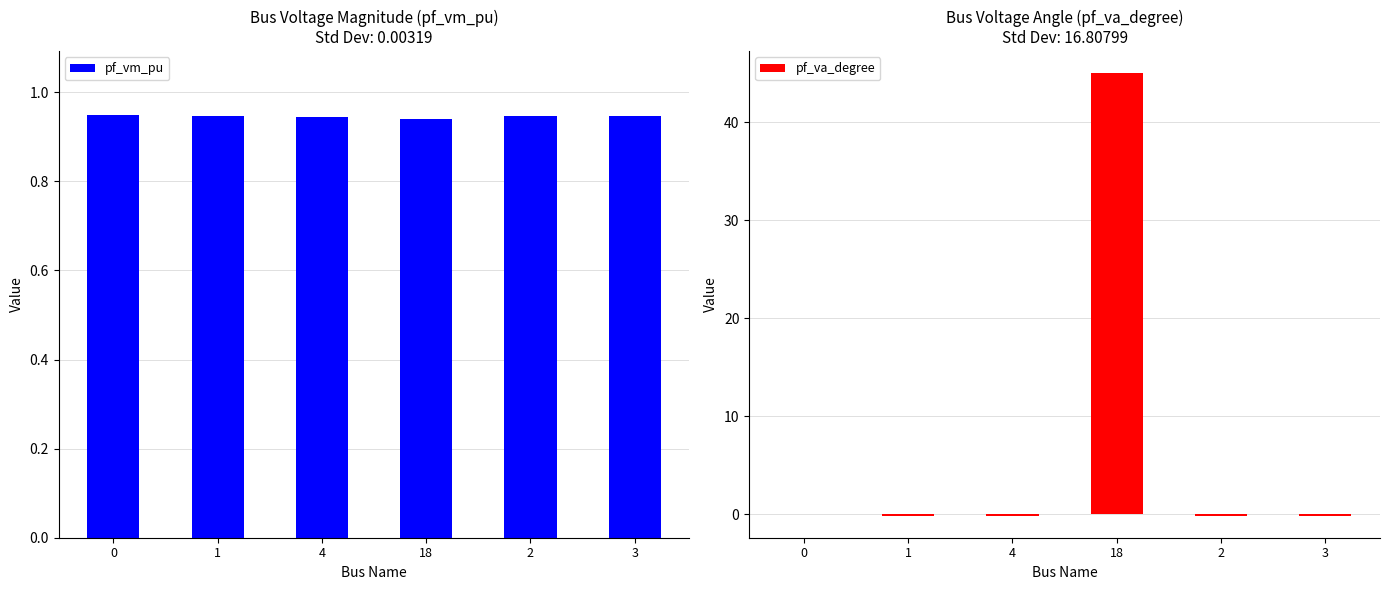

What is the total value across all series at 0?

0.9